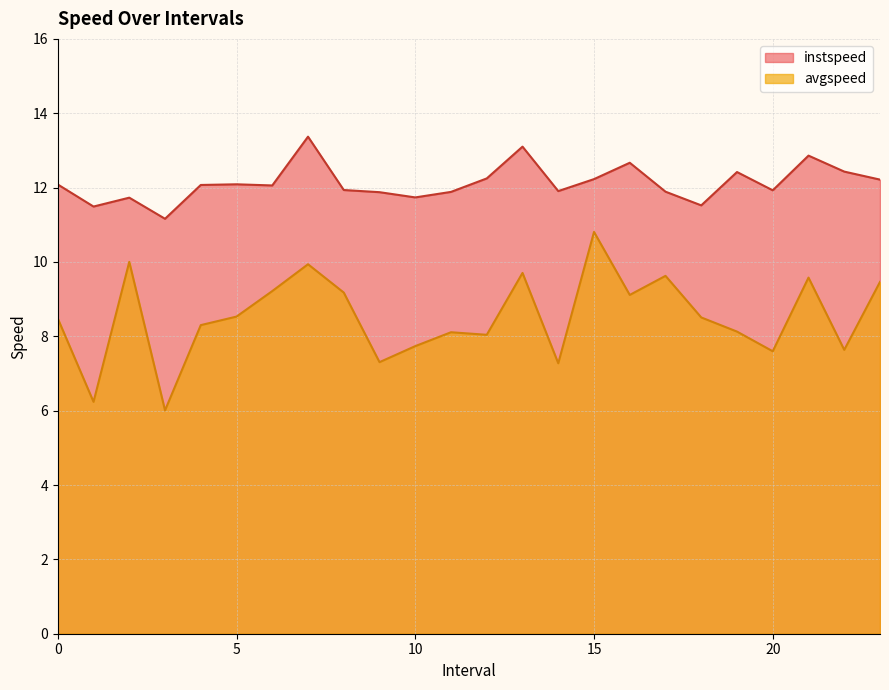

Does the chart have visible grid lines?

Yes